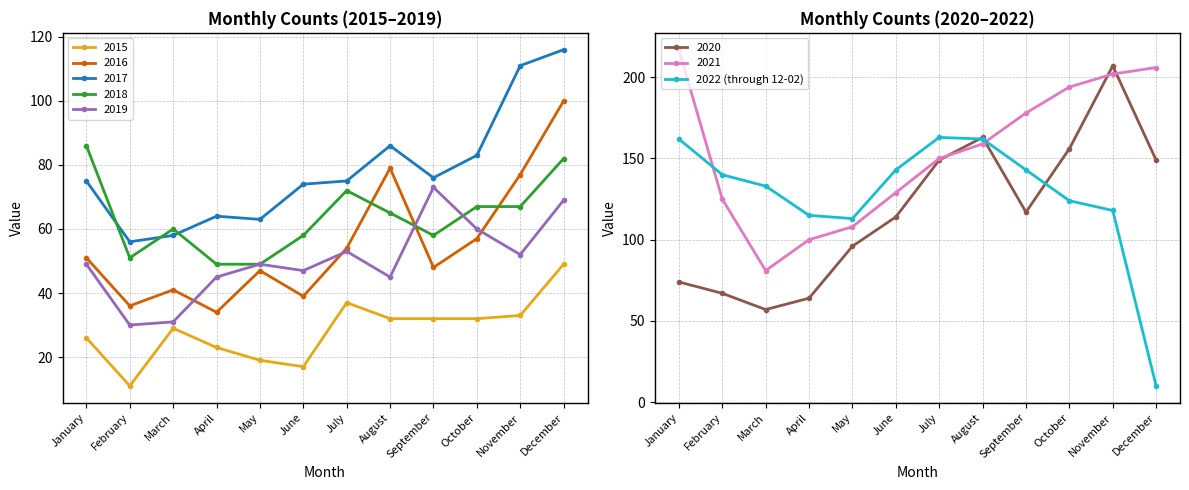

Between May and April, which is larger?

April